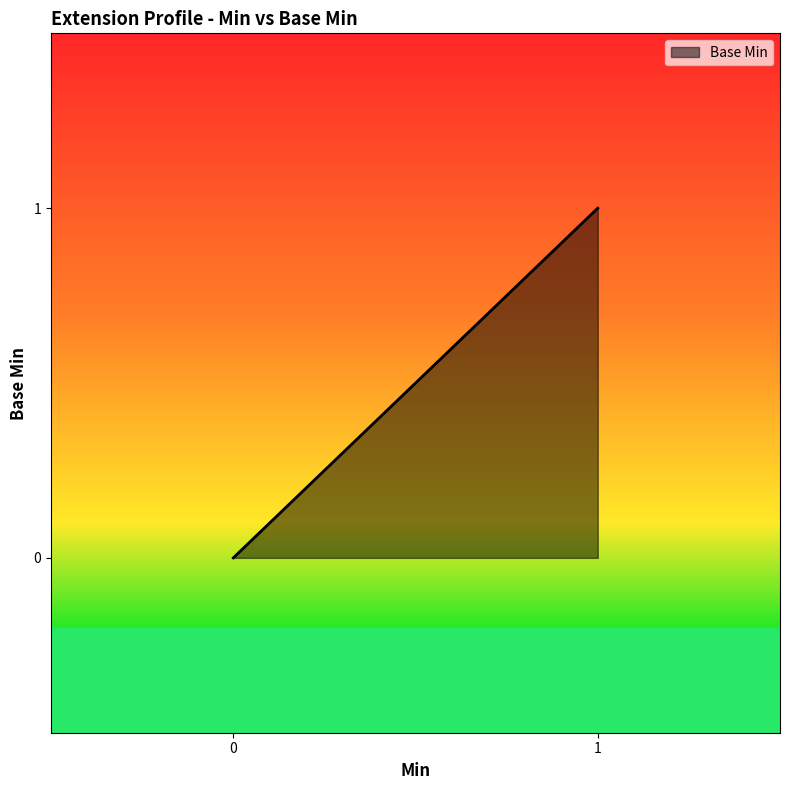

How many lines are shown in the chart?

1